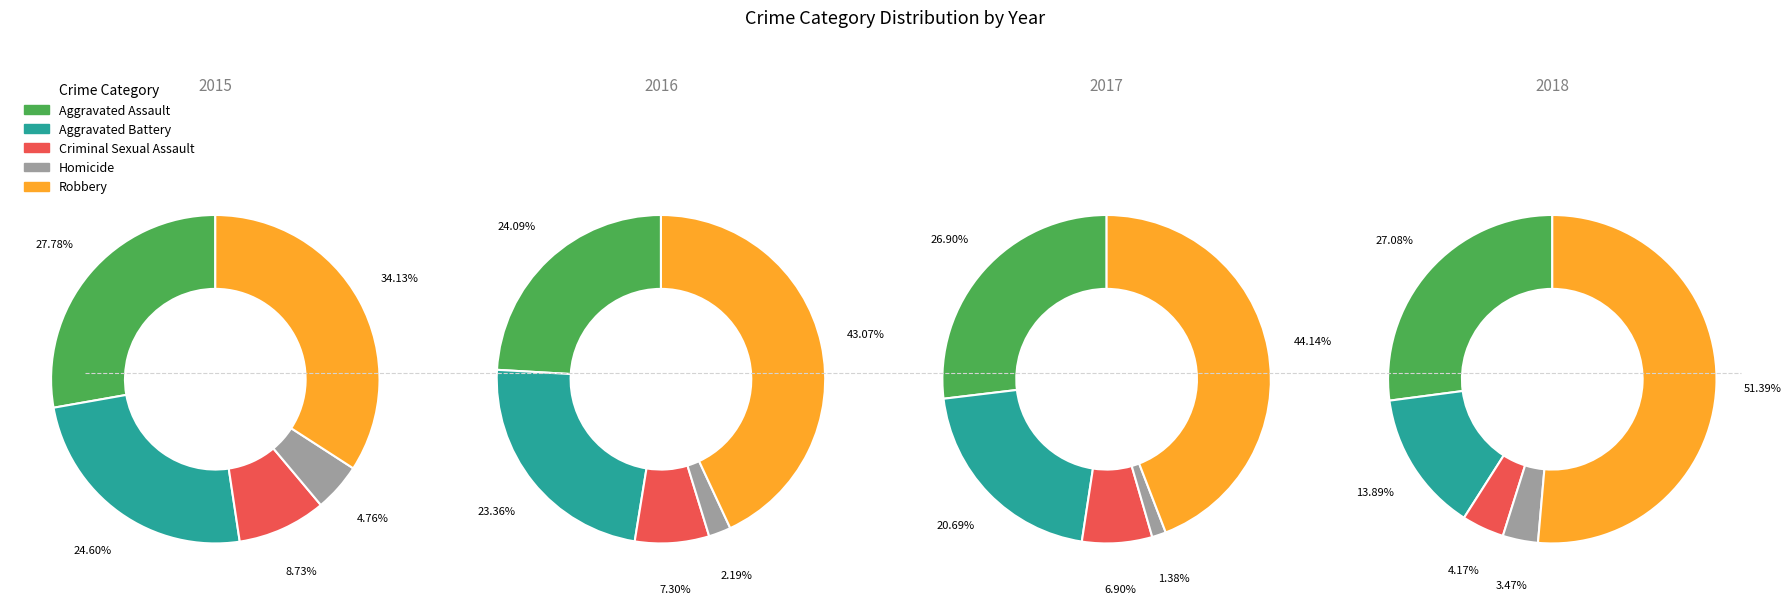

Which has a higher value, Criminal Sexual Assault or Robbery?

Robbery